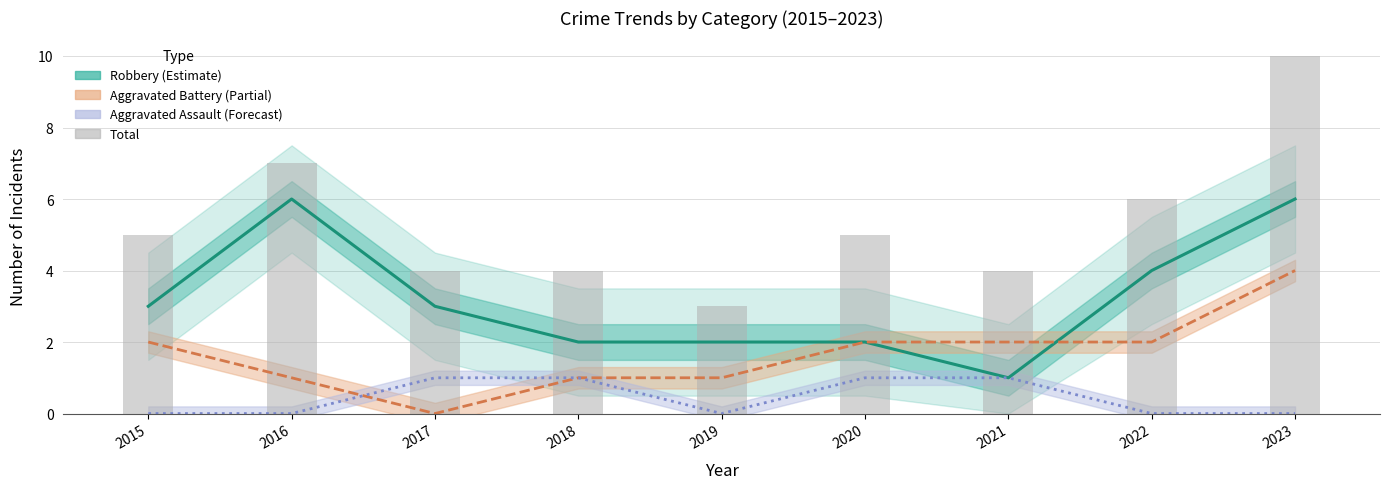

List the series in order of their overall mean, highest first.

Total, Robbery, Aggravated Battery, Aggravated Assault